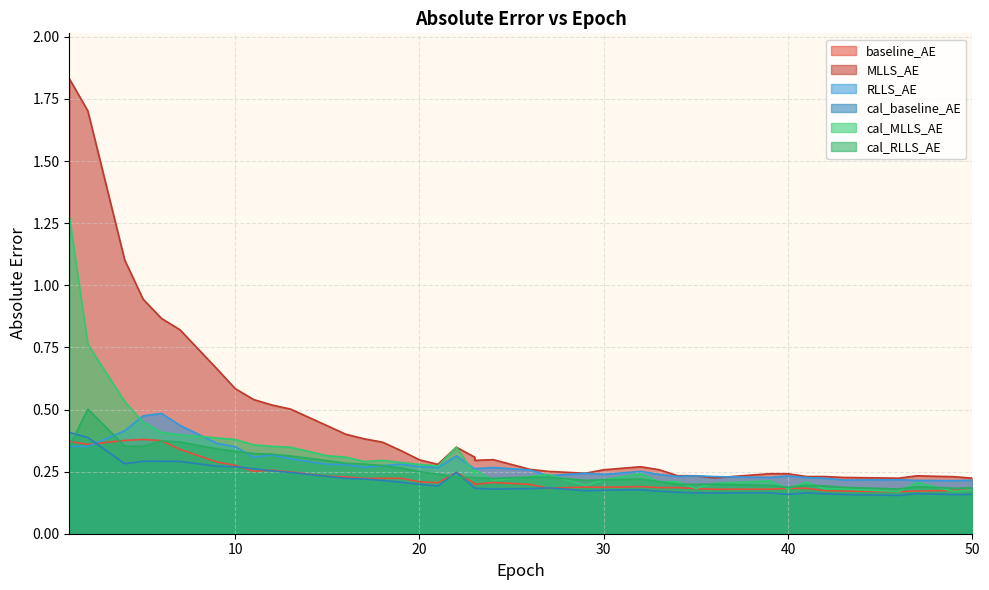

What are all the series names shown in the legend?

baseline_AE, MLLS_AE, RLLS_AE, cal_baseline_AE, cal_MLLS_AE, cal_RLLS_AE